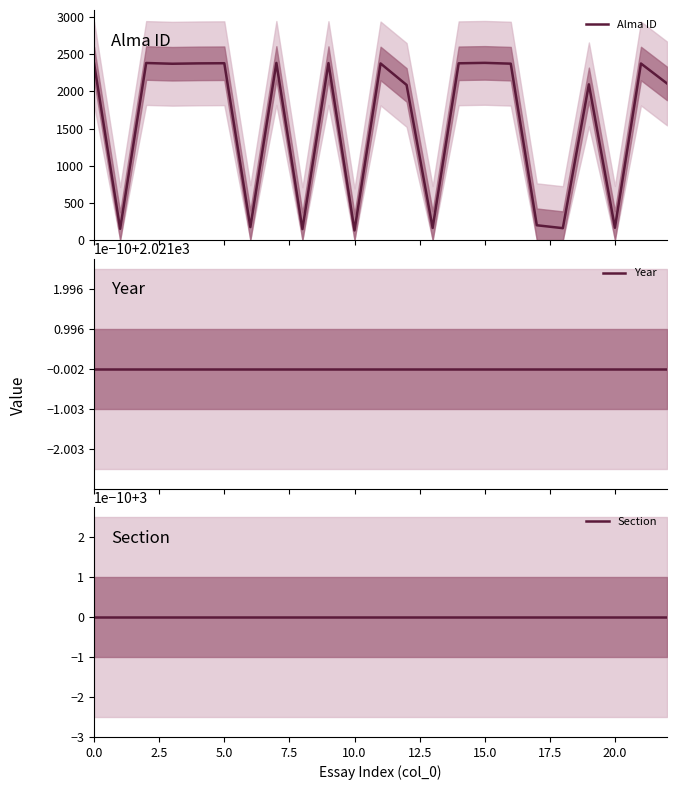

How many data points does each series have?

23